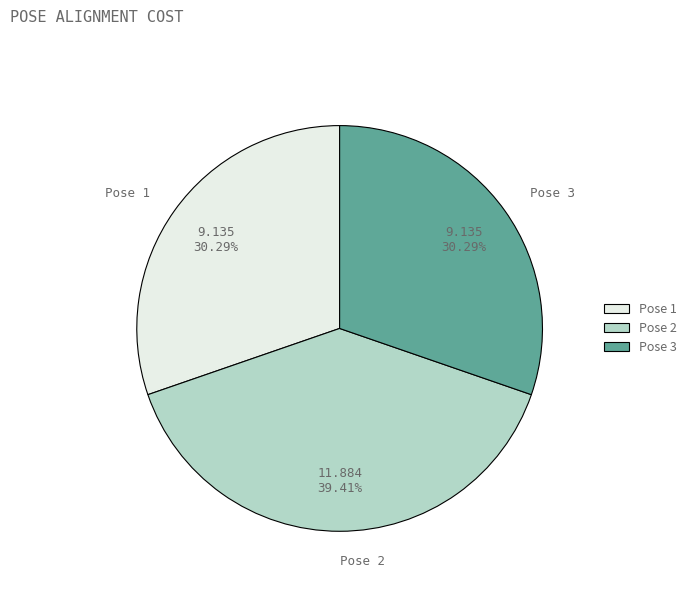

How many segments does this pie chart have?

3